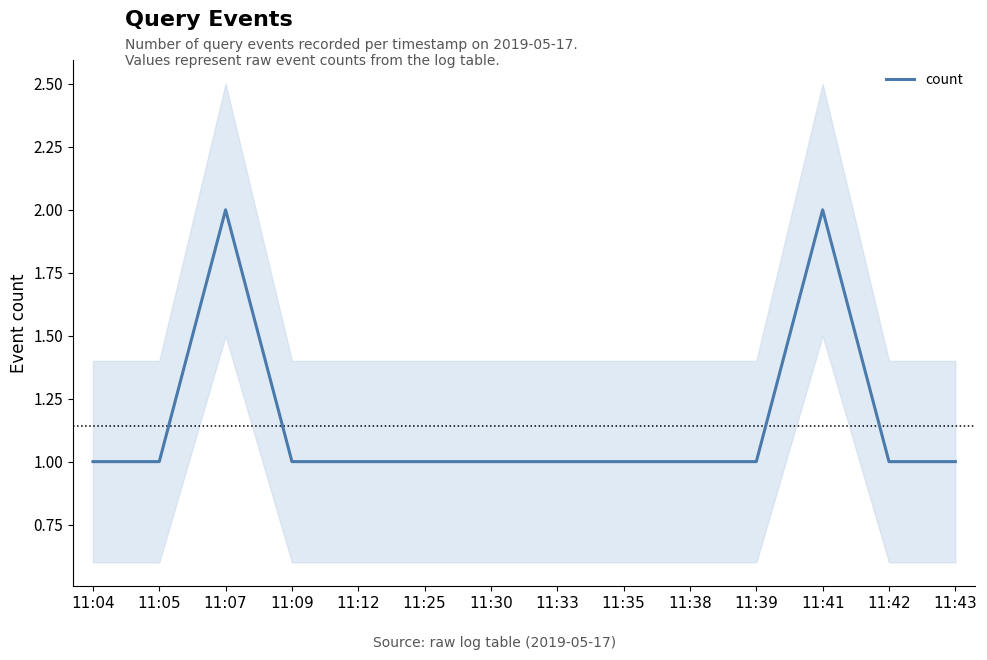

Rank the categories by value from highest to lowest.

11:07, 11:41, 11:04, 11:05, 11:09, 11:12, 11:25, 11:30, 11:33, 11:35, 11:38, 11:39, 11:42, 11:43